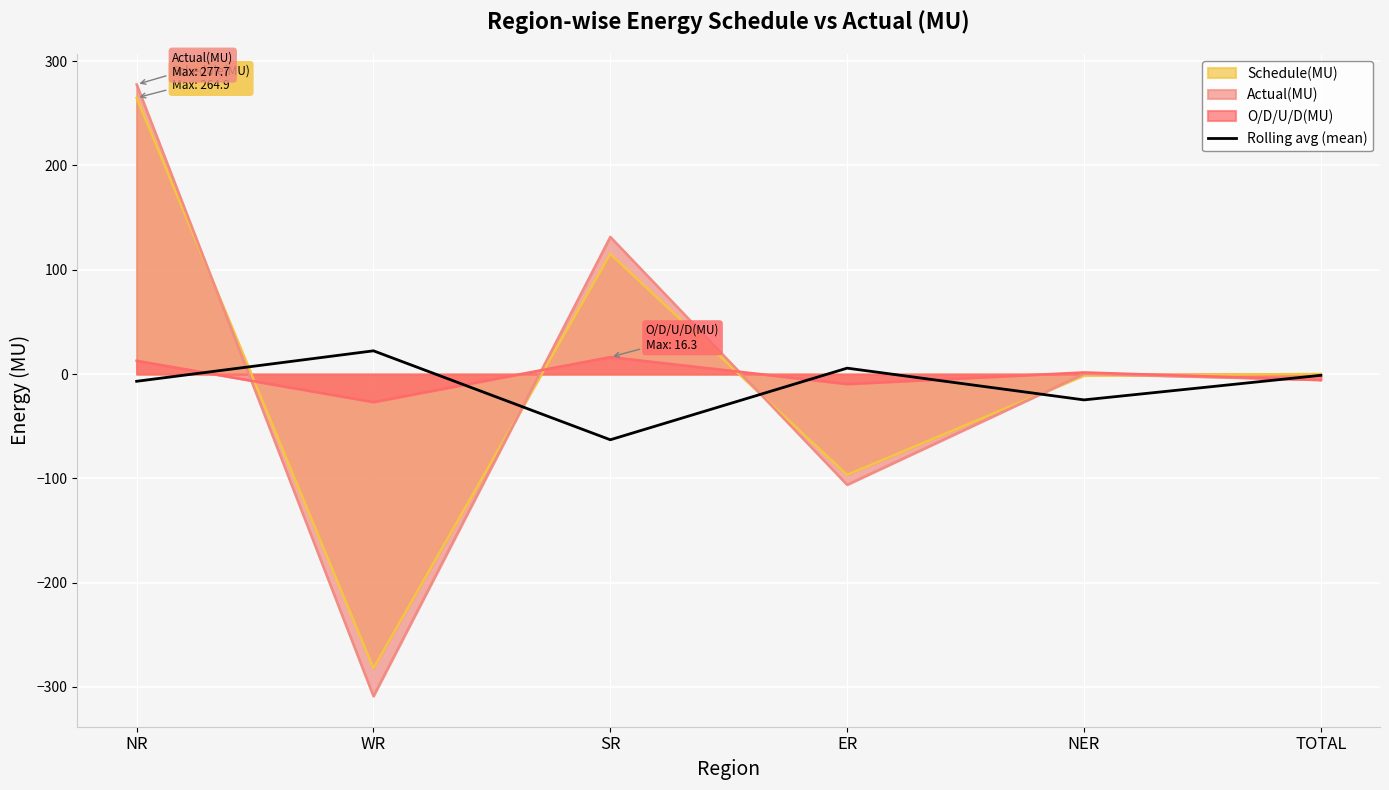

Is the value of O/D/U/D(MU) at NER greater than the value of Actual(MU) at ER?

Yes